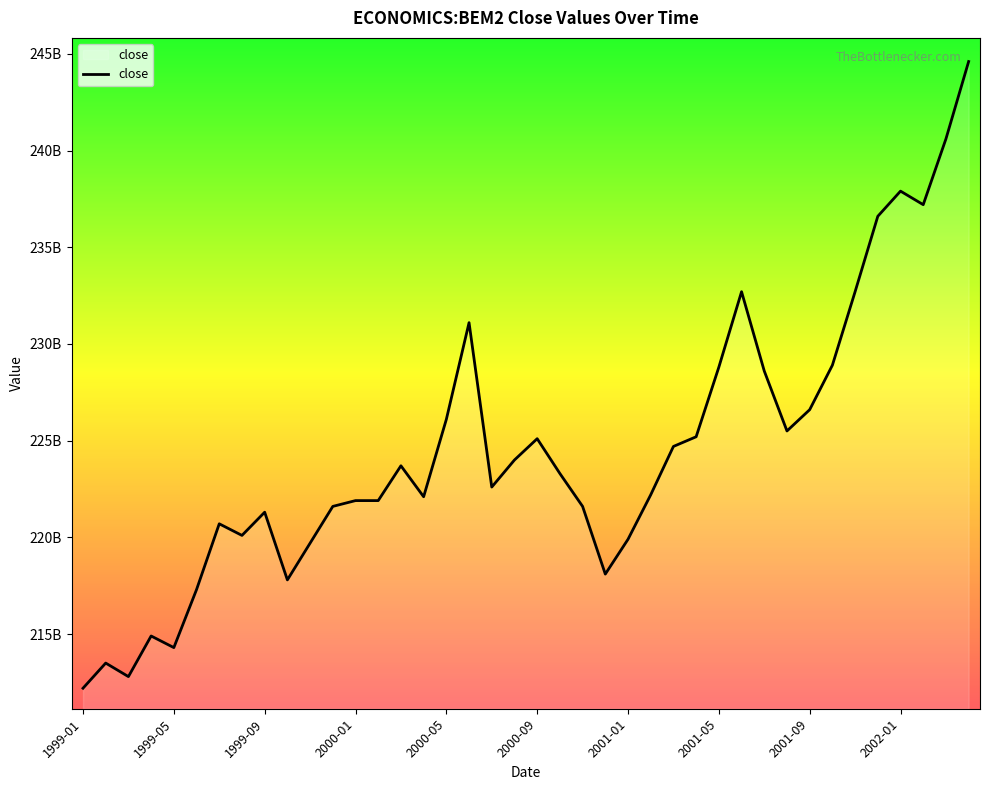

Is this an area chart (filled region under the line)?

Yes